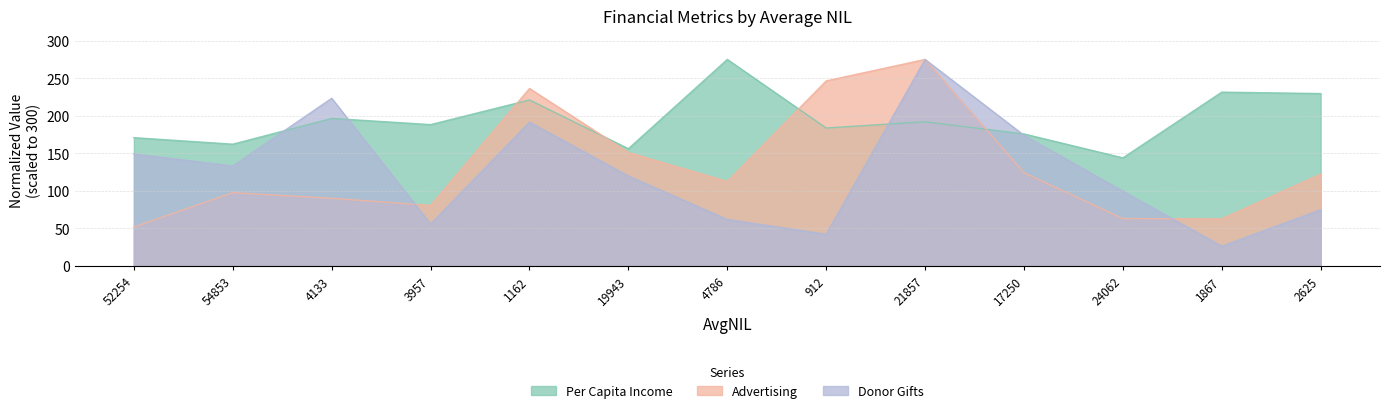

Does the chart have visible grid lines?

Yes